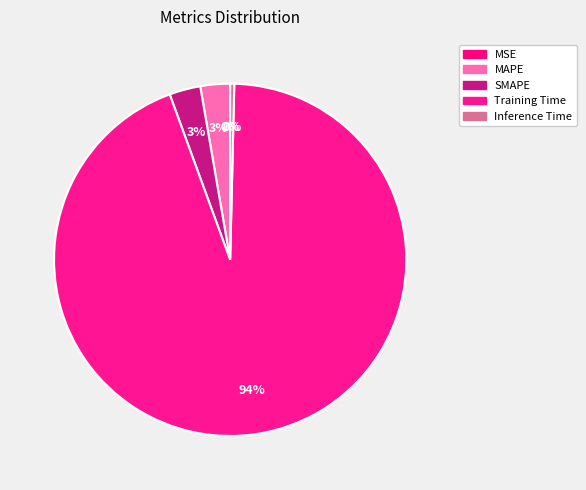

How many segments does this pie chart have?

5